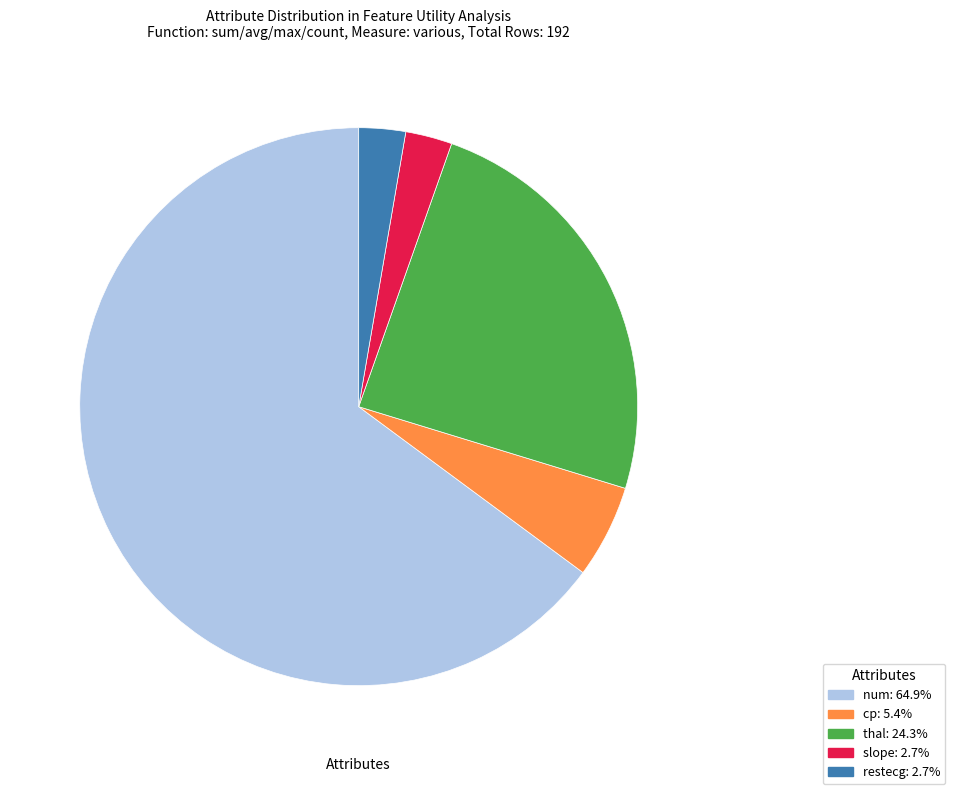

How many segments does this pie chart have?

5